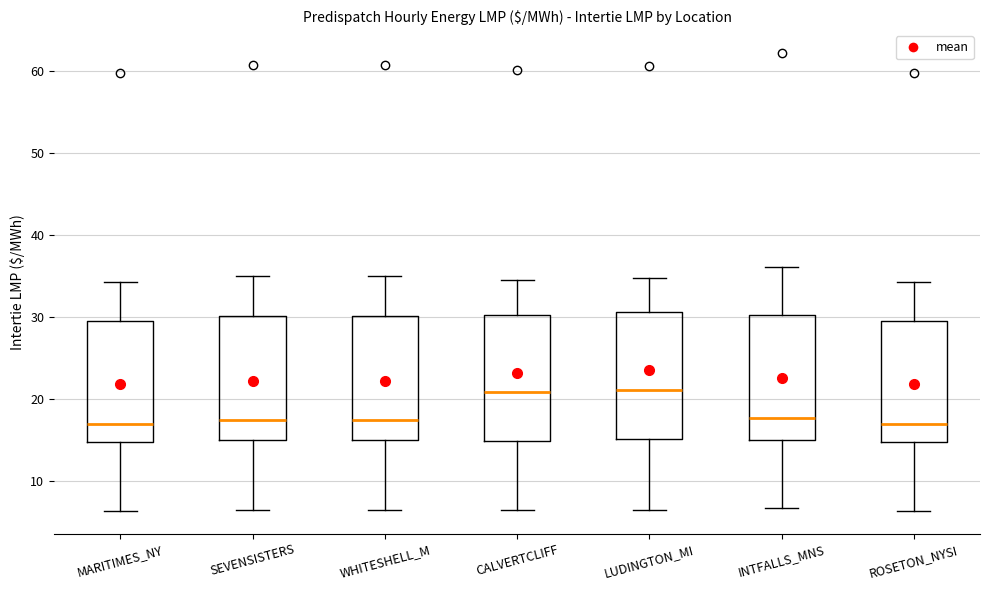

Reading left to right, read every box against the y-axis: the position of its median line, the range the box covers, and the ends of its whiskers. The values are not printed on the chart, so give them approximately, as read against the axis.

MARITIMES_NY: median 17, box 15 to 29, whiskers 6 to 34
SEVENSISTERS: median 17, box 15 to 30, whiskers 6 to 35
WHITESHELL_M: median 17, box 15 to 30, whiskers 6 to 35
CALVERTCLIFF: median 21, box 15 to 30, whiskers 6 to 35
LUDINGTON_MI: median 21, box 15 to 31, whiskers 6 to 35
INTFALLS_MNS: median 18, box 15 to 30, whiskers 7 to 36
ROSETON_NYSI: median 17, box 15 to 29, whiskers 6 to 34